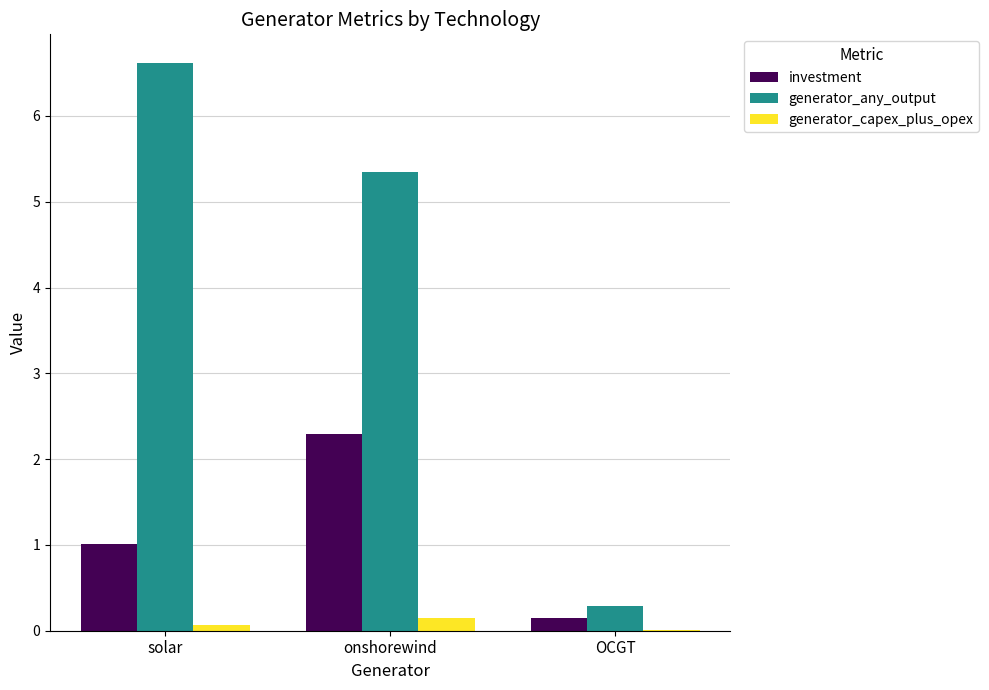

Which series has the largest range (max minus min)?

generator_any_output